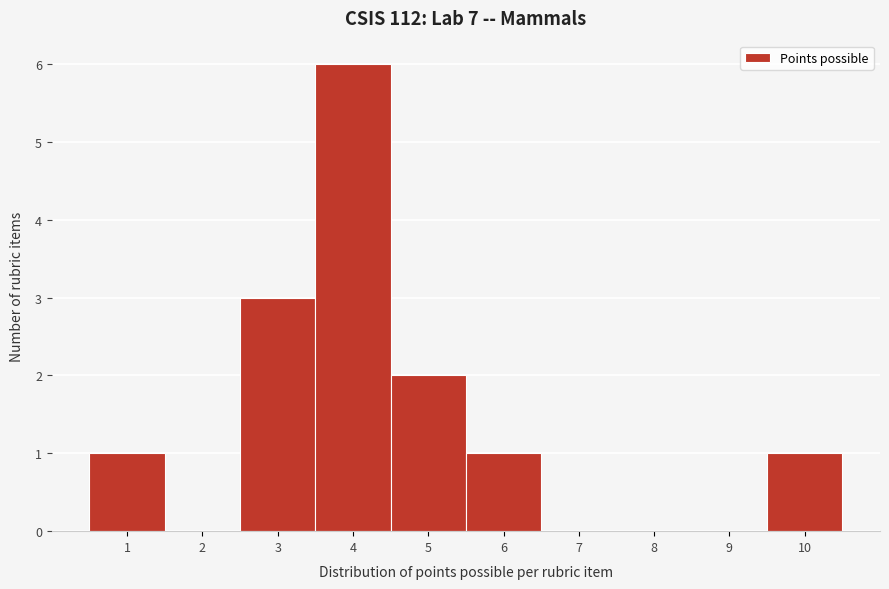

Reading left to right, transcribe this chart: for each bar, give the range it covers on the x-axis and its height. The values are not printed on the chart, so give them approximately, as read against the axis.

0.5 to 1.5: 1
1.5 to 2.5: 0
2.5 to 3.5: 3
3.5 to 4.5: 6
4.5 to 5.5: 2
5.5 to 6.5: 1
6.5 to 7.5: 0
7.5 to 8.5: 0
8.5 to 9.5: 0
9.5 to 10.5: 1